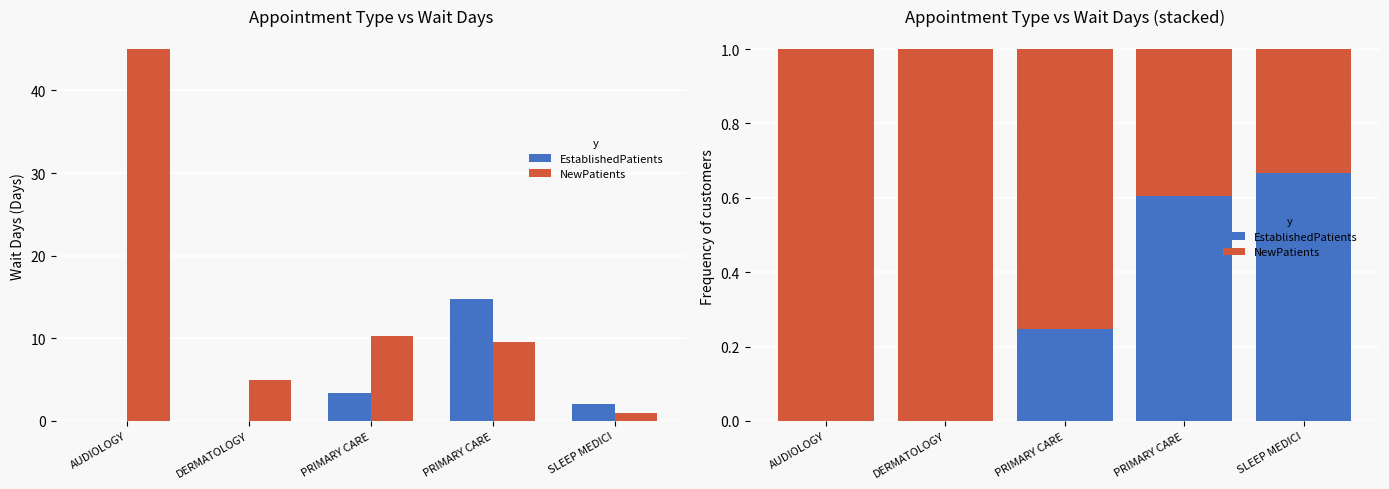

True or false: EstablishedPatients has a value of 0.6 at PRIMARY CARE.

True